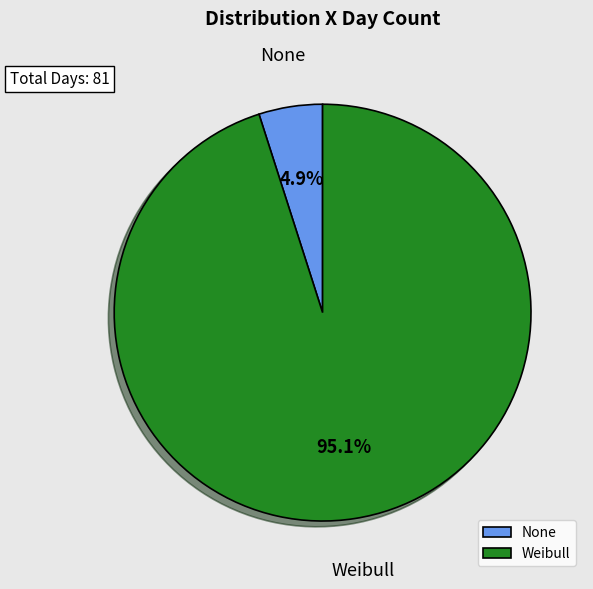

To the nearest percent, what portion does None represent?

5%